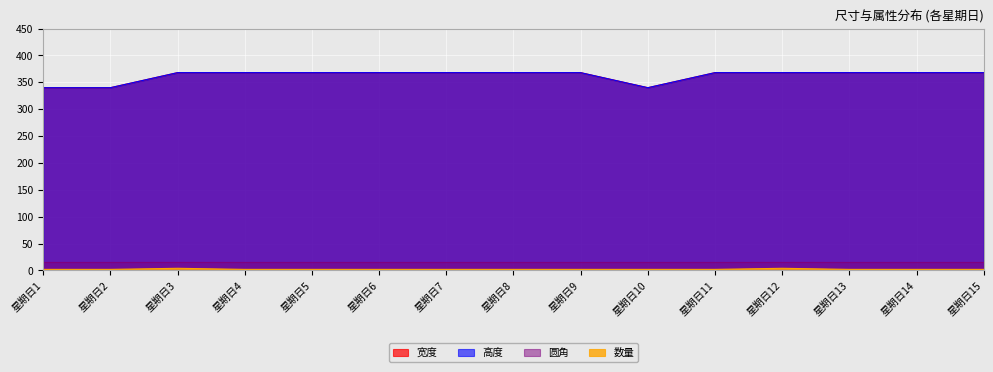

Does the chart display data point markers on the line(s)?

No